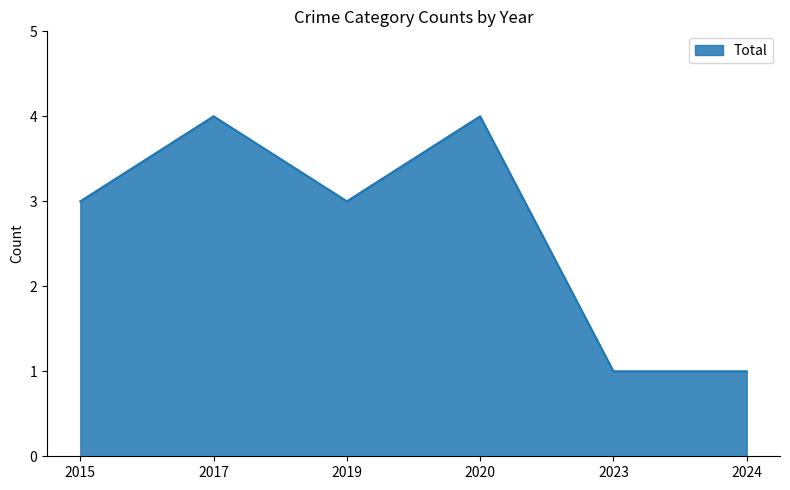

True or false: the data shows 1 at 2024.

True